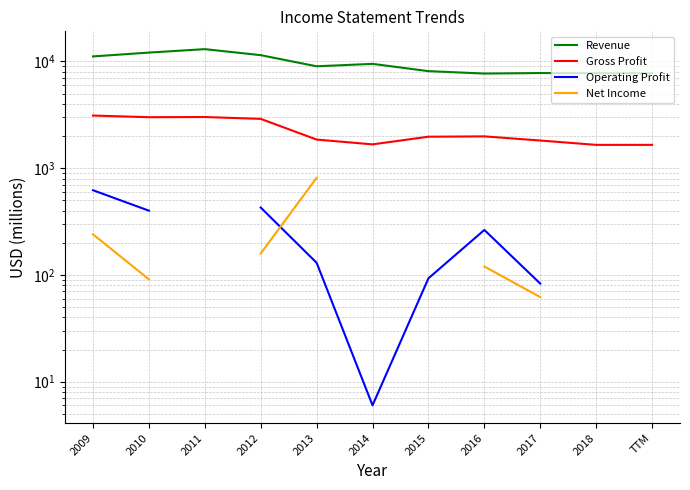

True or false: Gross Profit has a value of 5085.4 at 2012.

False